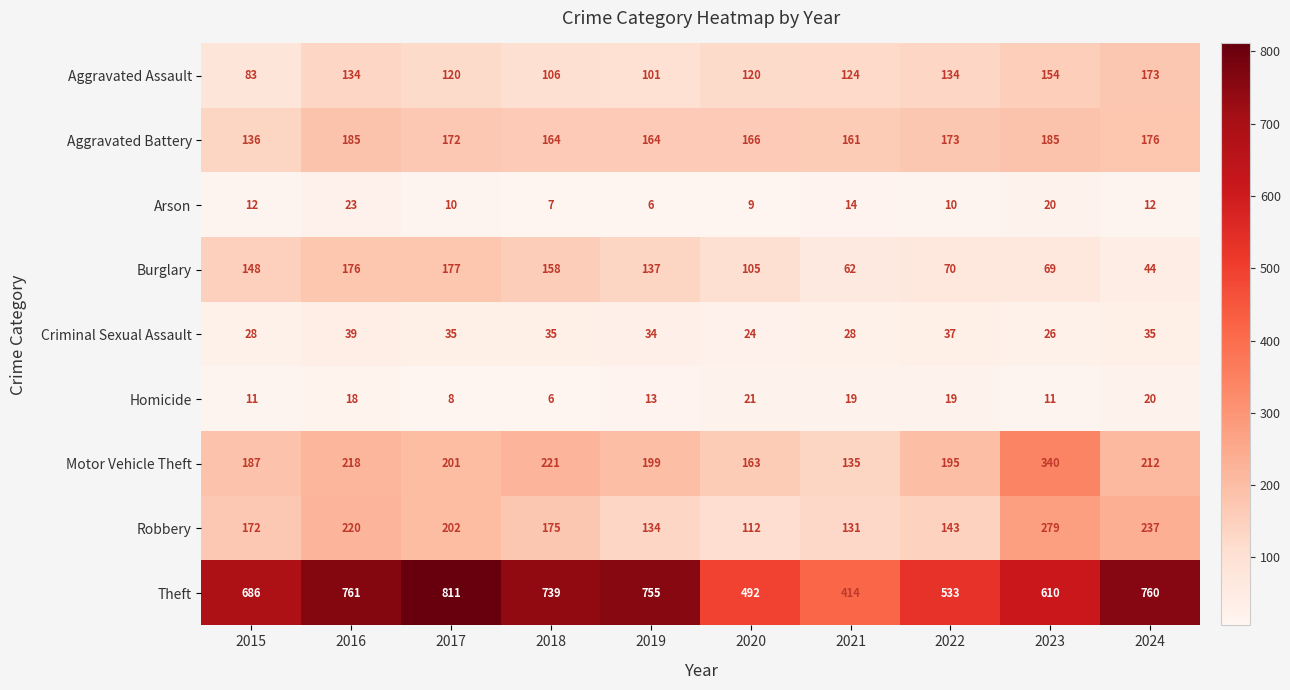

At how many categories does at least one series exceed 216?

10